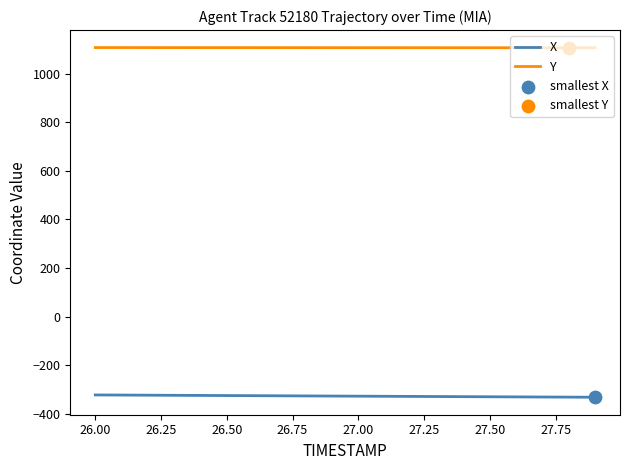

Which series has the largest total across all categories?

Y